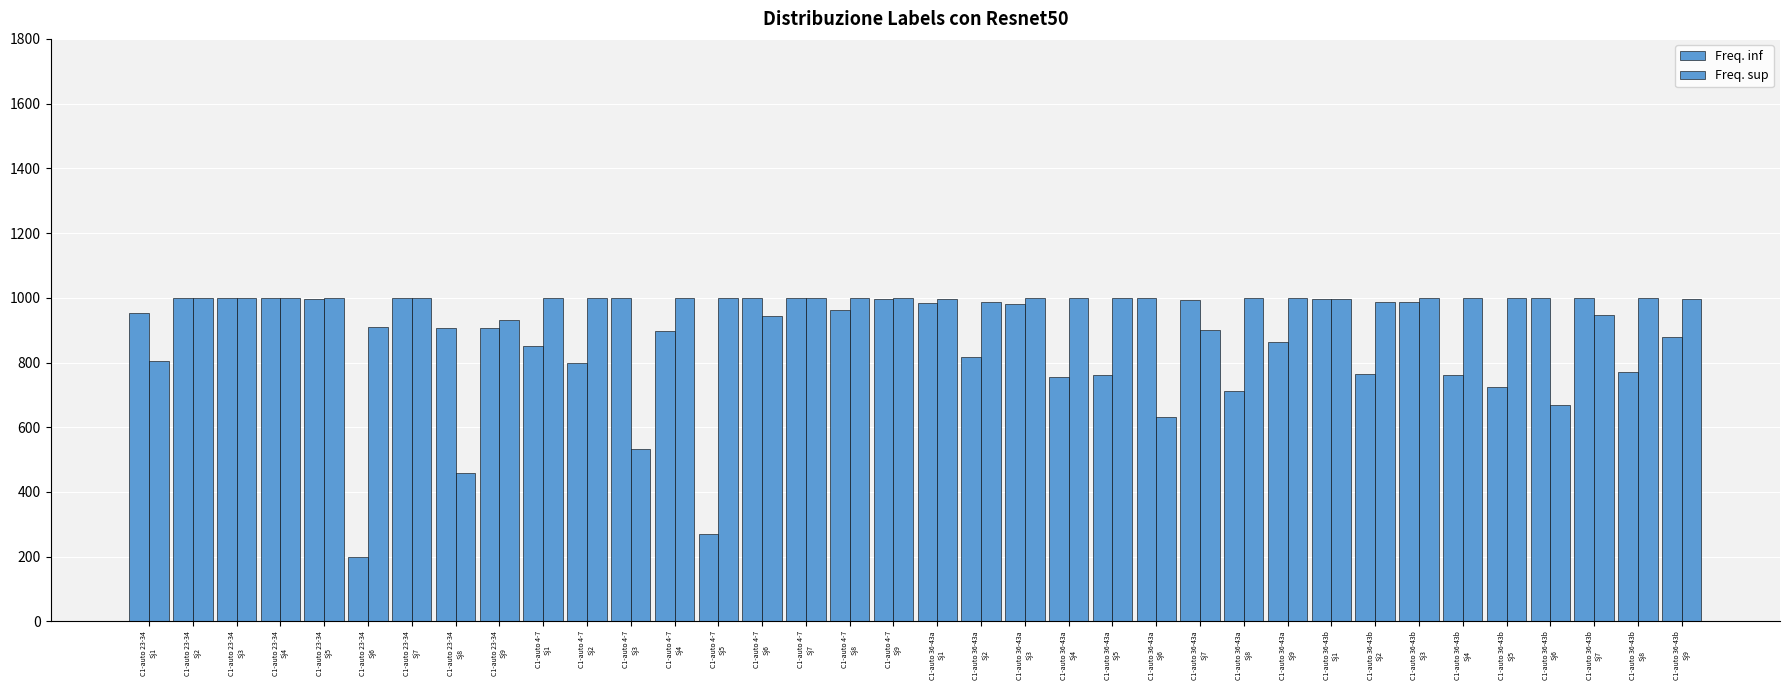

Count the number of data series in this chart.

2